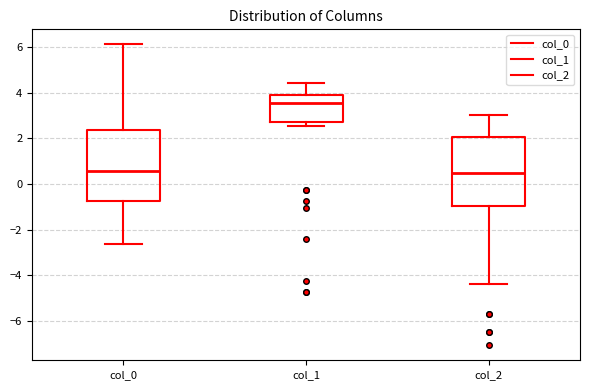

Where is the upper edge of the box for col_0 on the y-axis? The values are not printed on the chart, so give them approximately, as read against the axis.

2.4